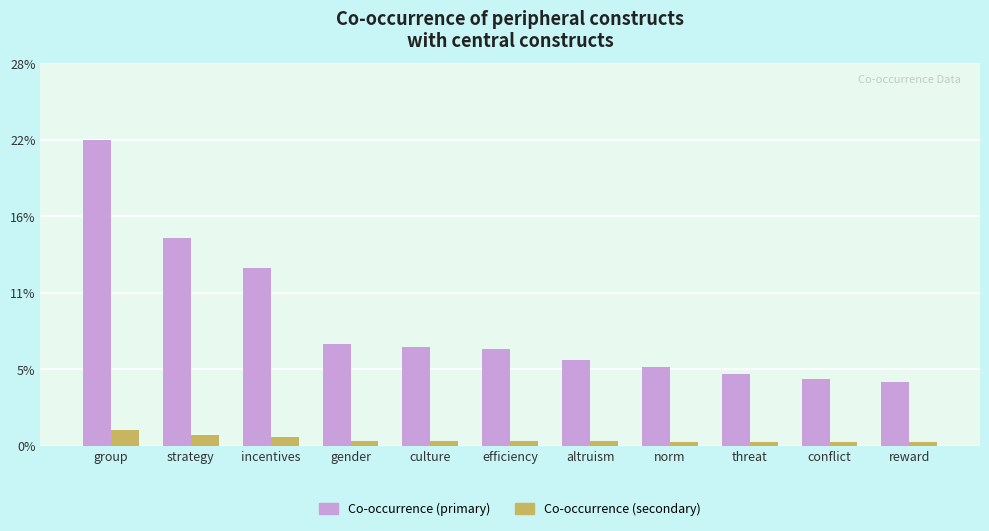

What is the label of the 3rd bar from the left?

incentives